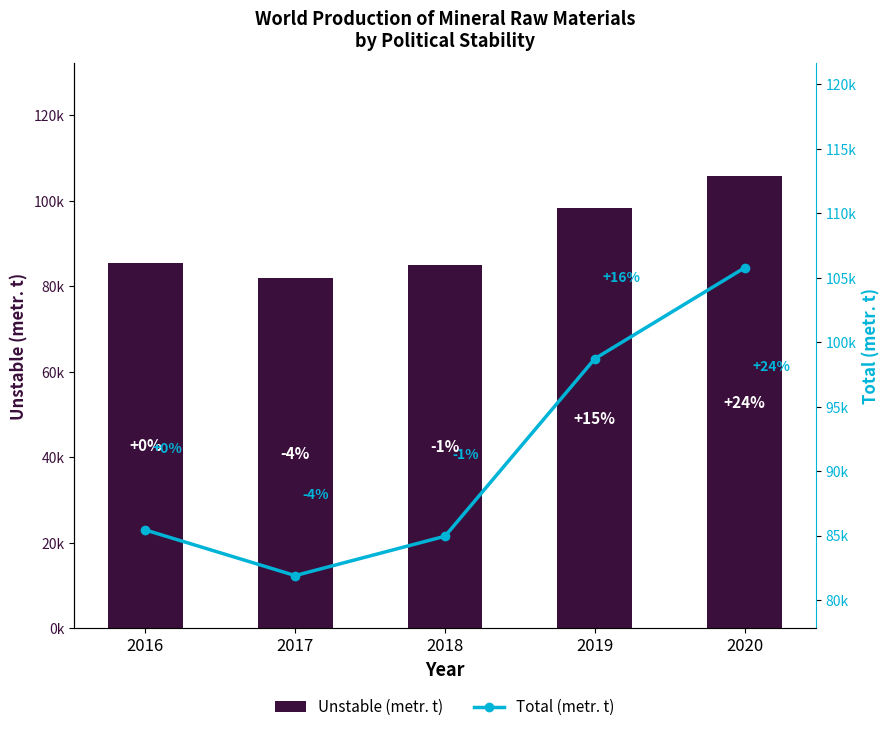

What is the value of the Total (metr. t) bar at the 3rd from the left?

84947